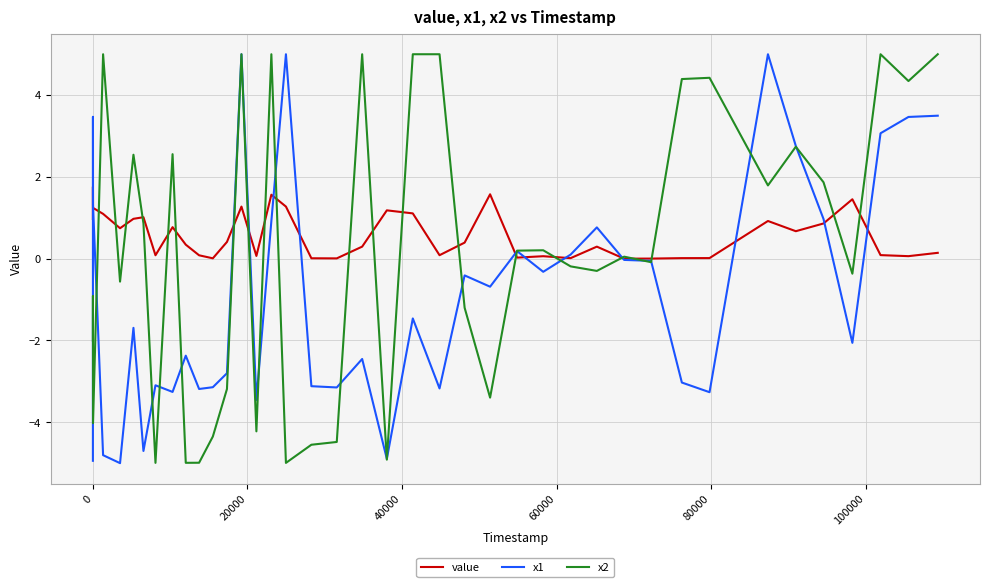

What is the maximum value for x2?

5.0